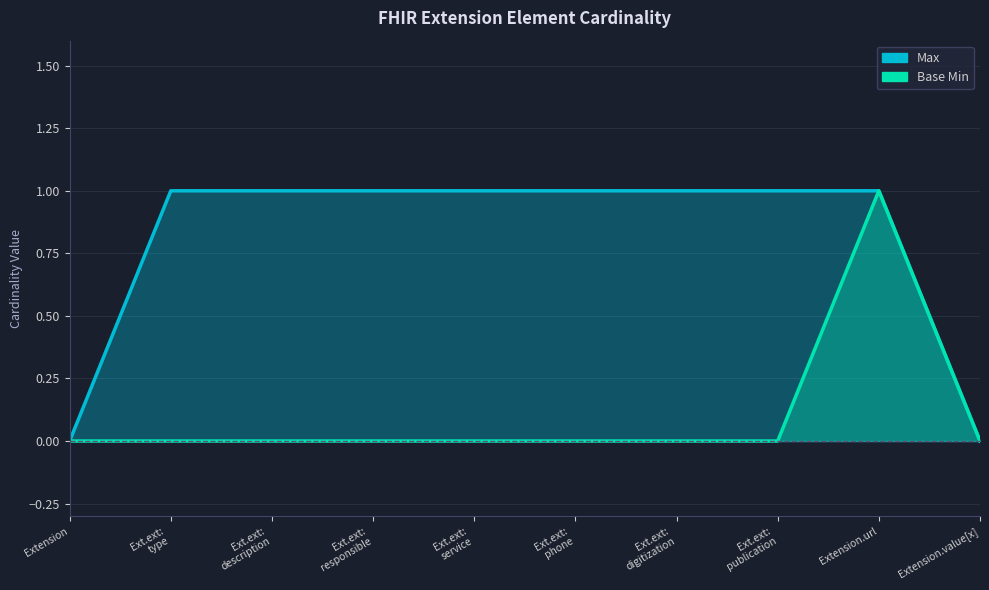

What is the label of the 1st point from the right?

Extension.value[x]